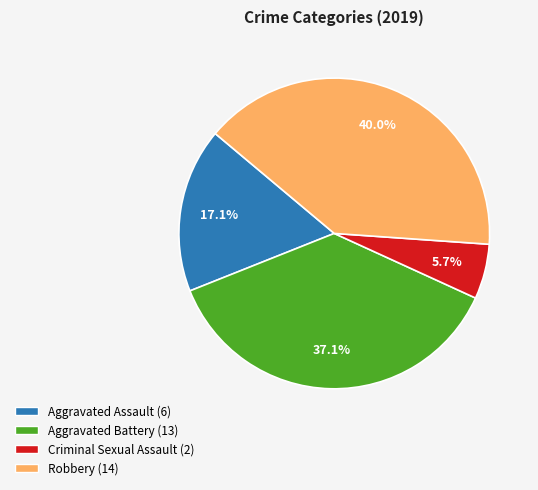

Between Aggravated Assault and Criminal Sexual Assault, which is larger?

Aggravated Assault